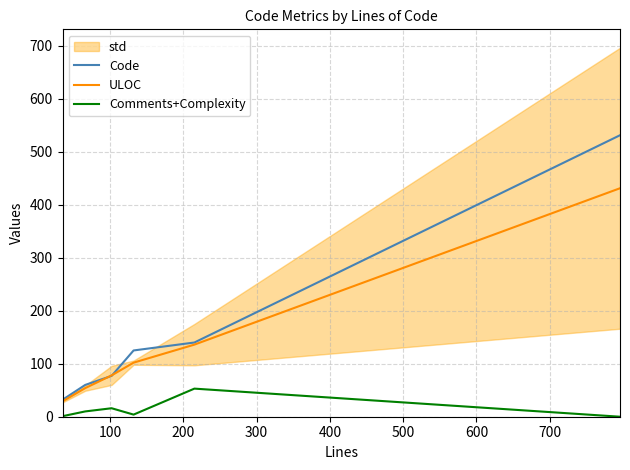

What is the difference between the maximum and minimum values in the Code series?

499